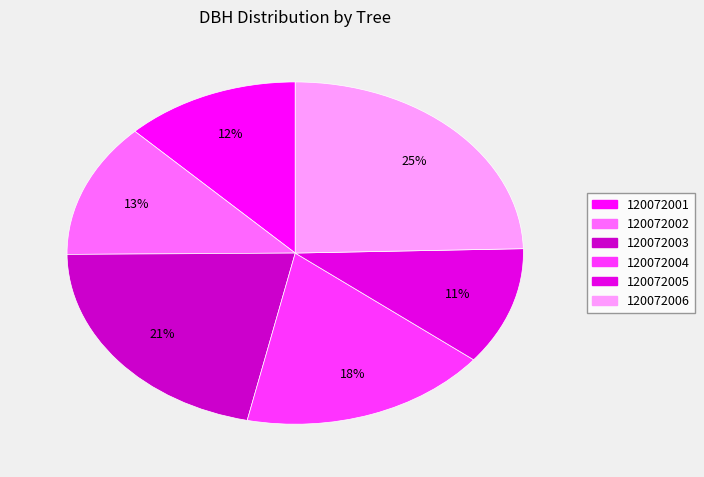

How many segments does this pie chart have?

6